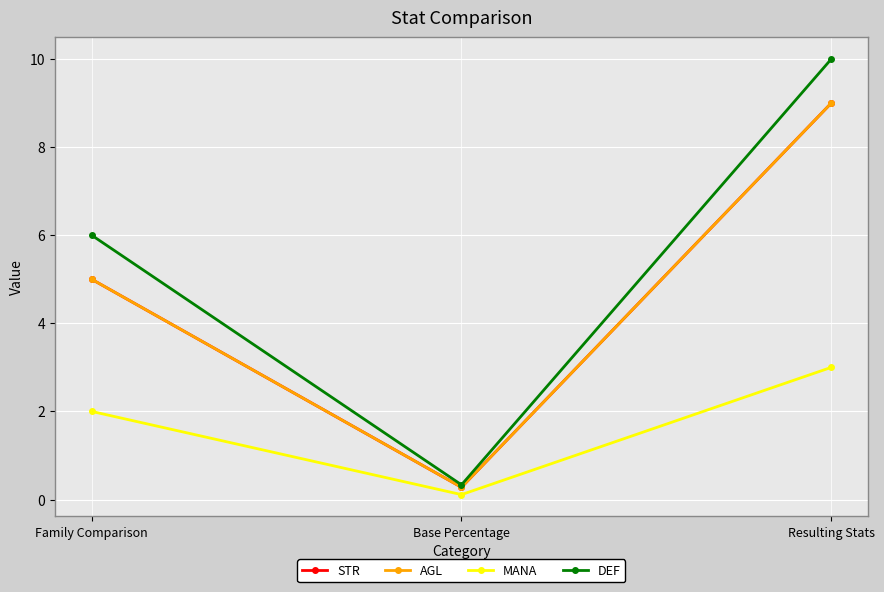

What is the label of the 3rd point from the left?

Resulting Stats